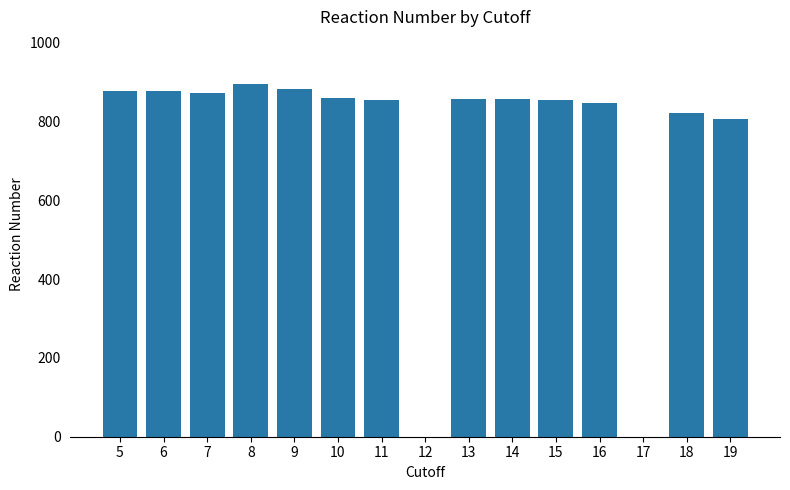

True or false: the data shows 1205 at 16.

False